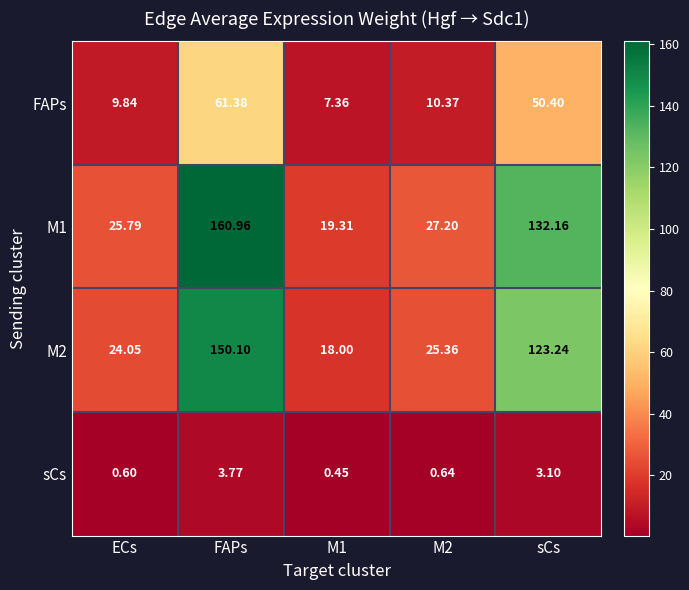

Which series changed the most between M1 and sCs?

M1